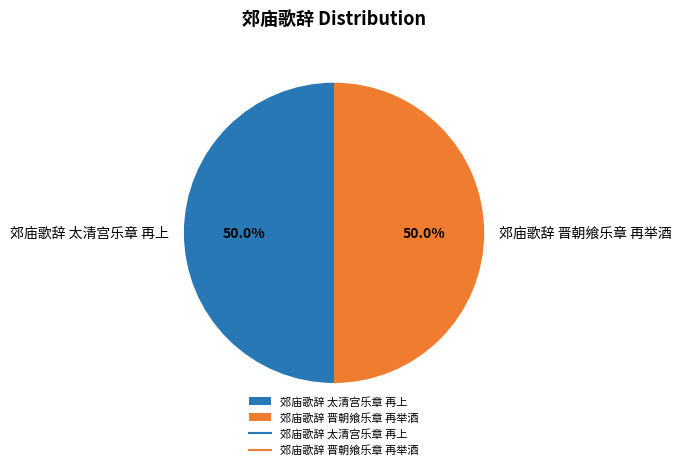

Approximately how many times larger is the value at 郊庙歌辞 晋朝飨乐章 再举酒 compared to 郊庙歌辞 太清宫乐章 再上?

1.0